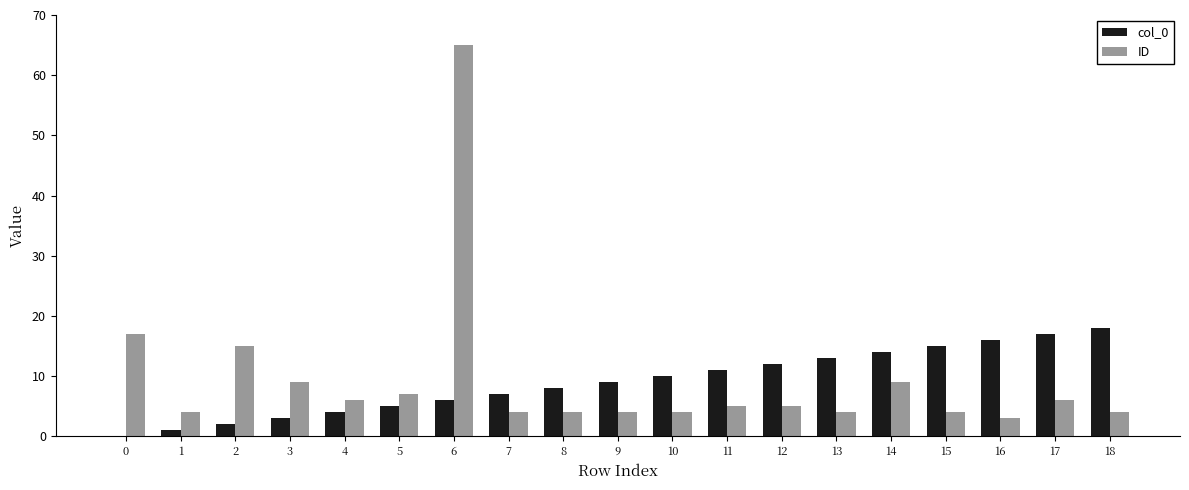

Which series has the widest spread of values?

ID